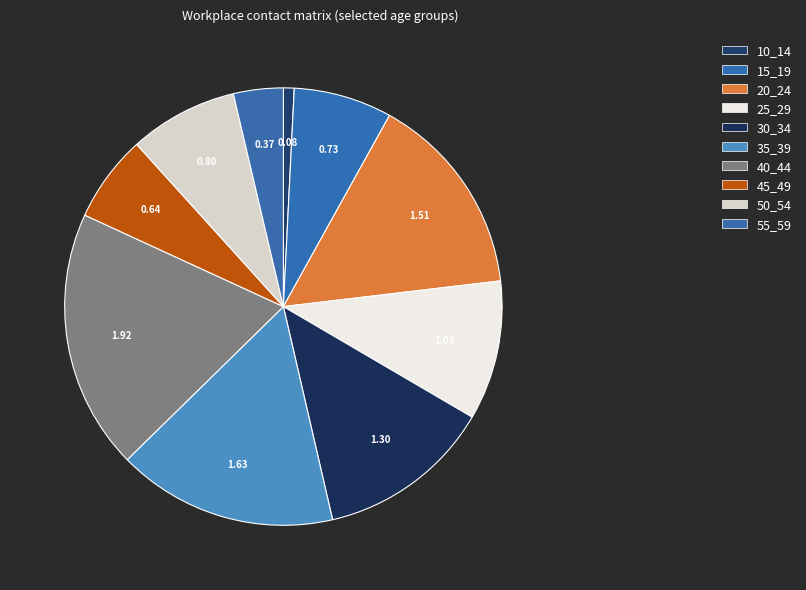

Which has a higher value, 10_14 or 35_39?

35_39